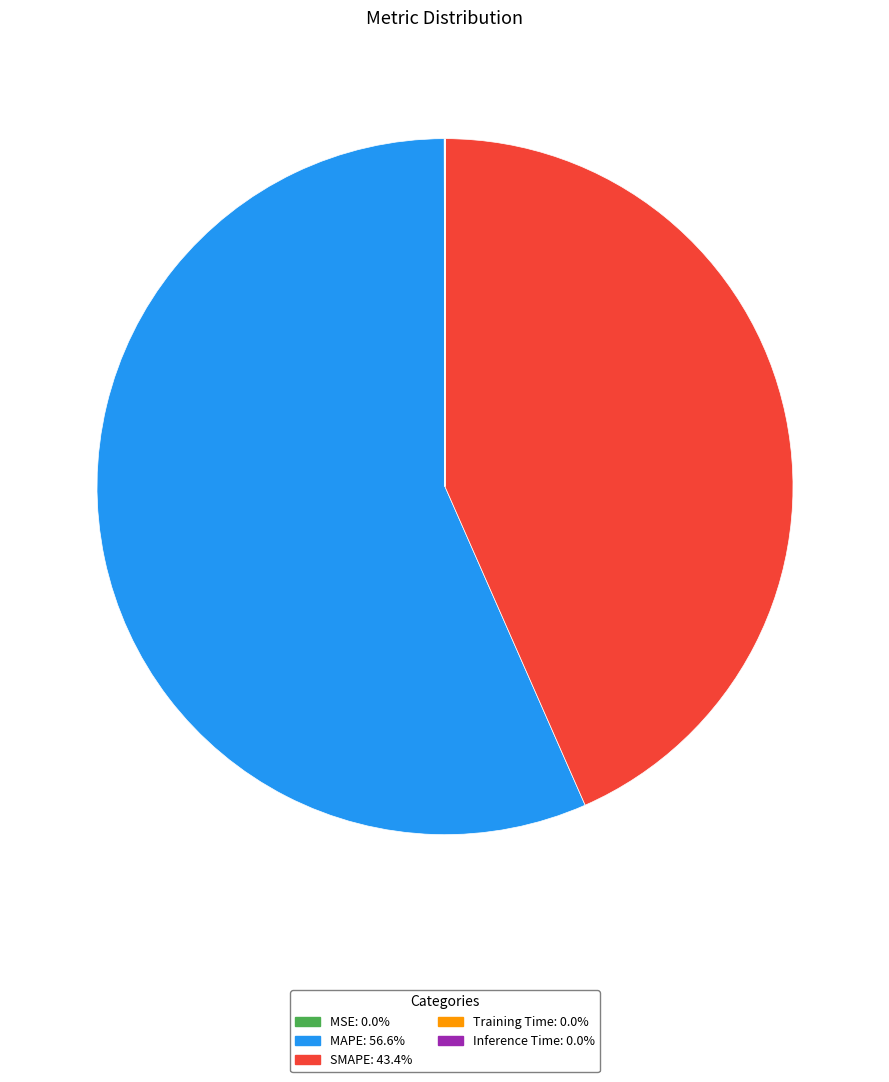

Which slice is the largest?

MAPE